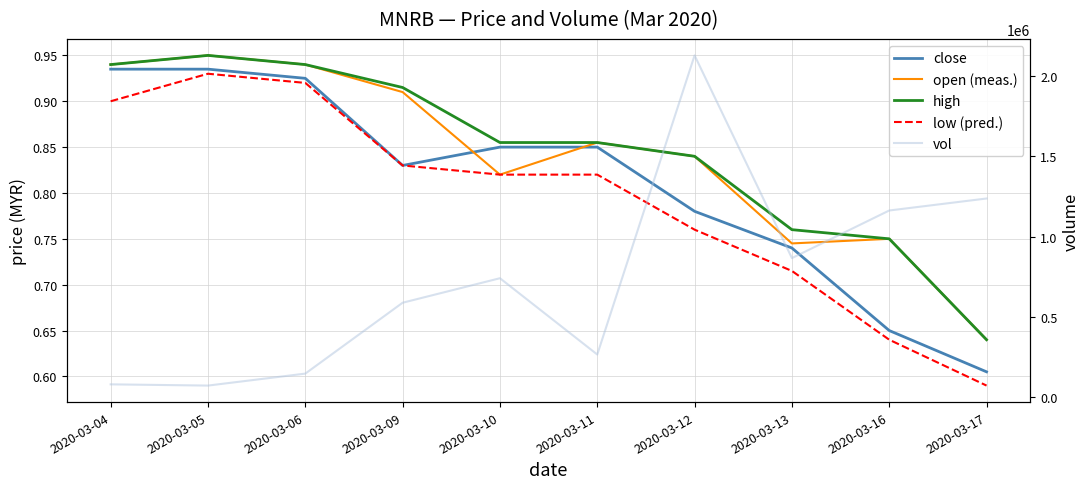

Which series has the largest range (max minus min)?

vol